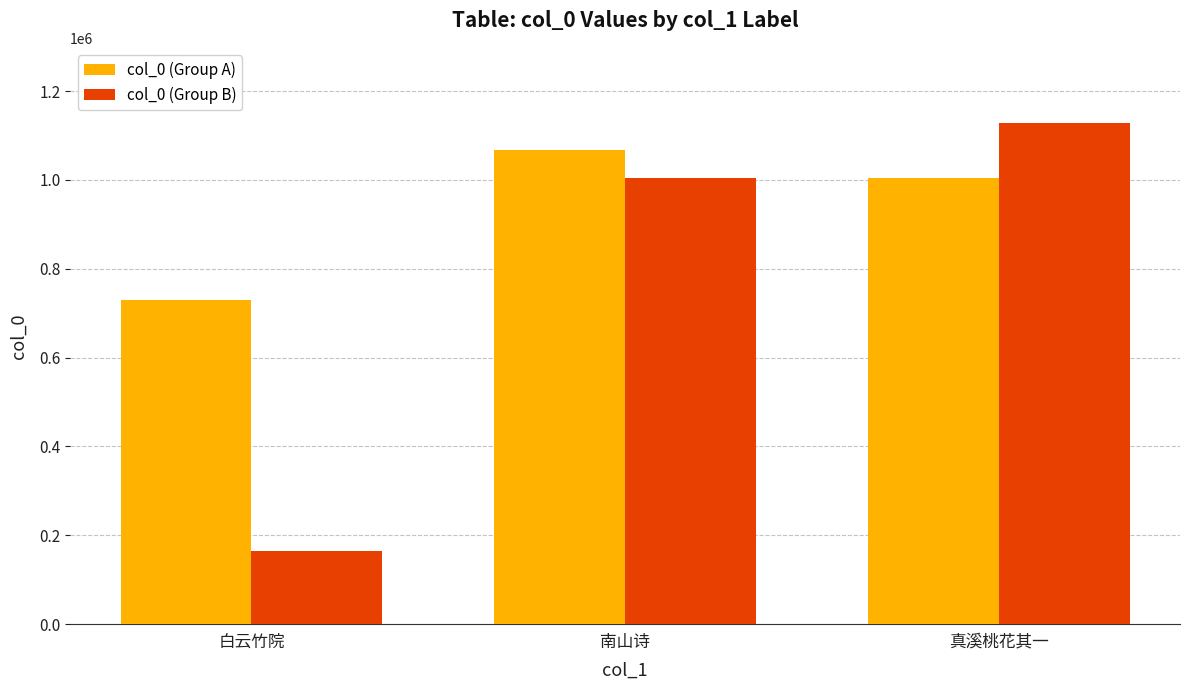

How many groups of bars are there?

3